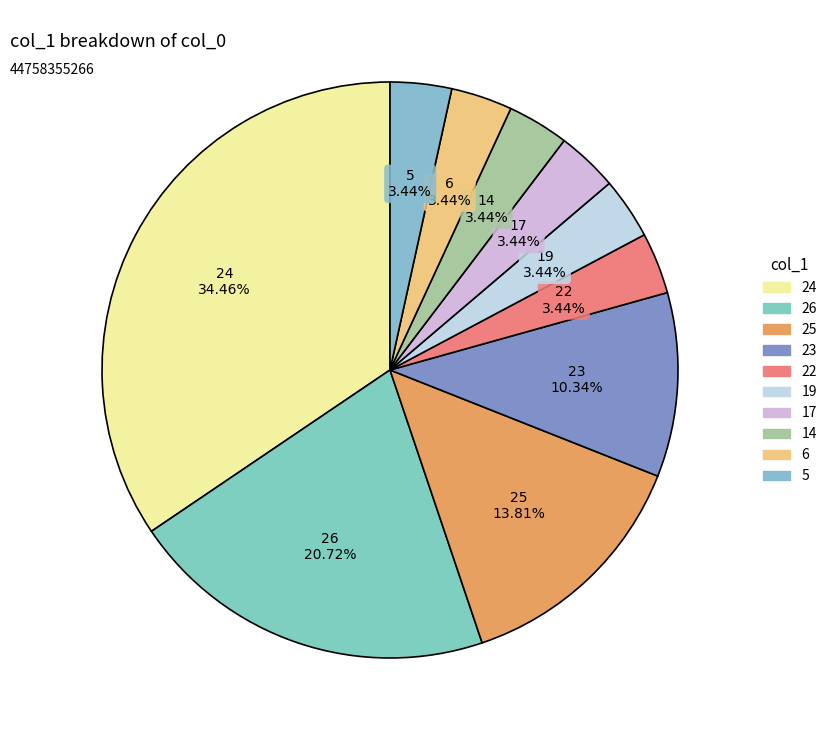

Is there any slice that represents more than half of the pie?

No